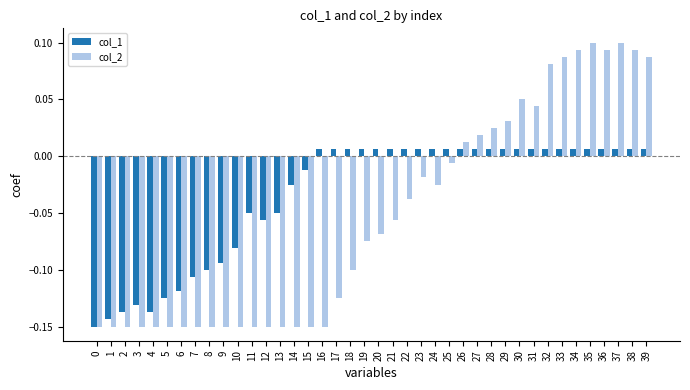

What is the sum of all col_2 values?

-2.1